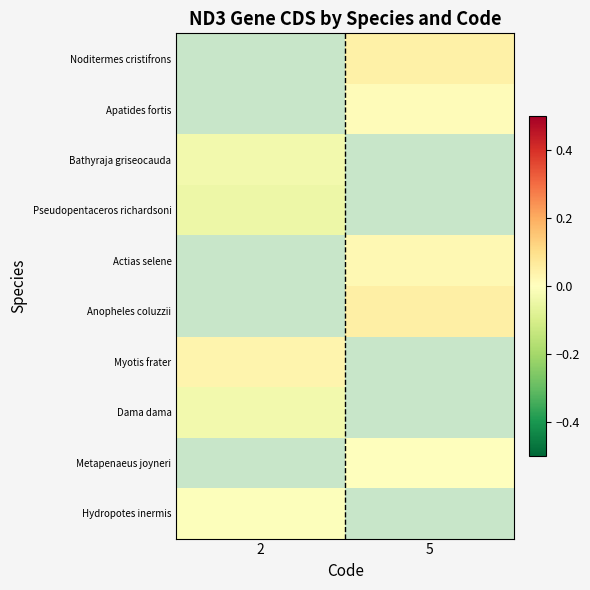

Is it true that Anopheles coluzzii equals 0.1 at 5?

False